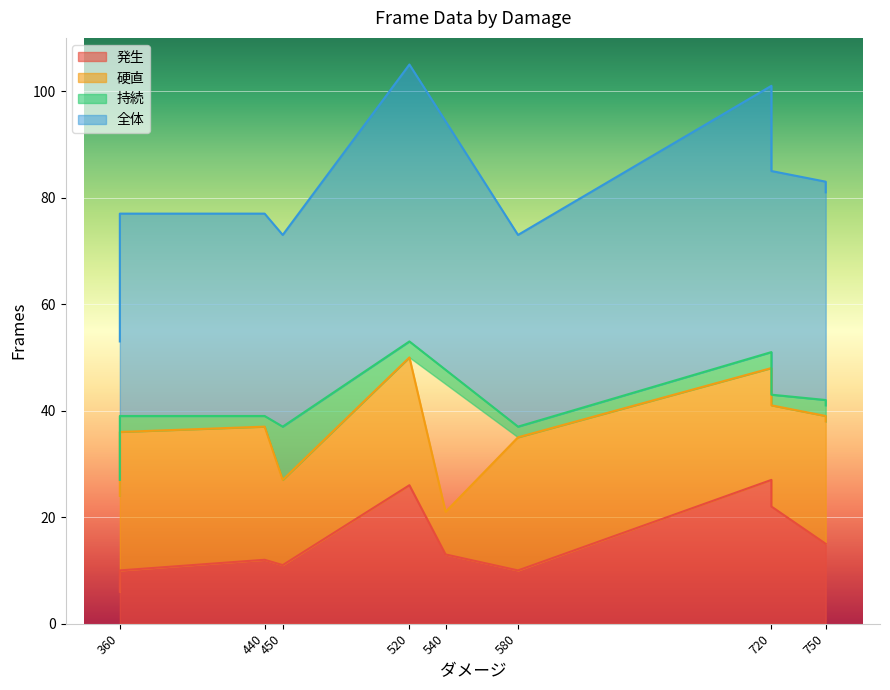

Which series changed the most between 450 and 750?

硬直